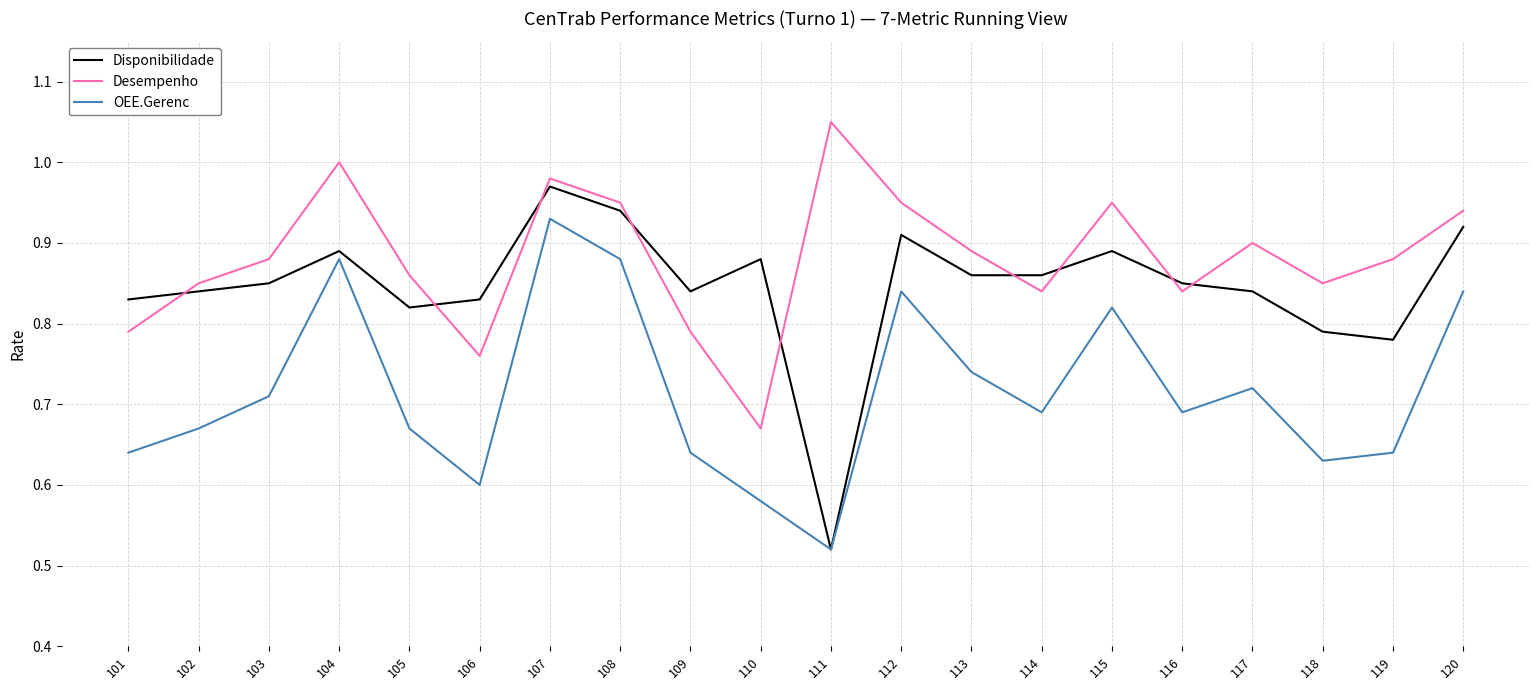

At which label does OEE.Gerenc reach its peak?

107